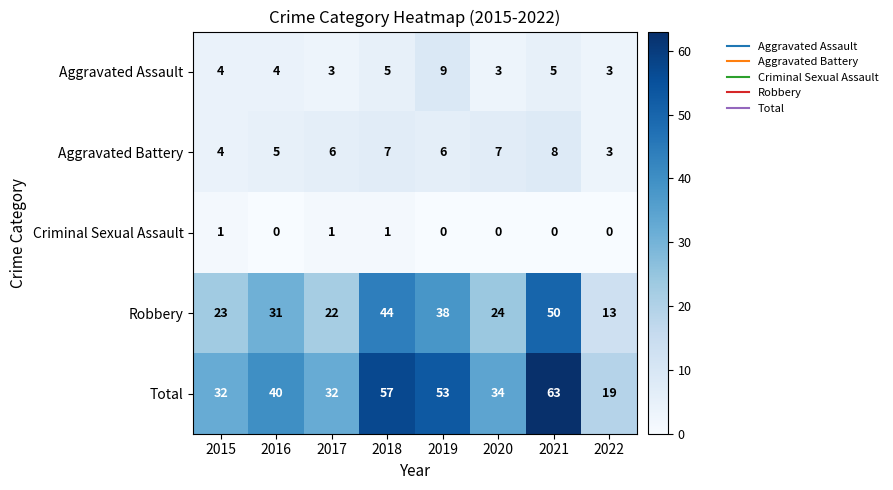

At which label is Robbery closest to 31?

2016